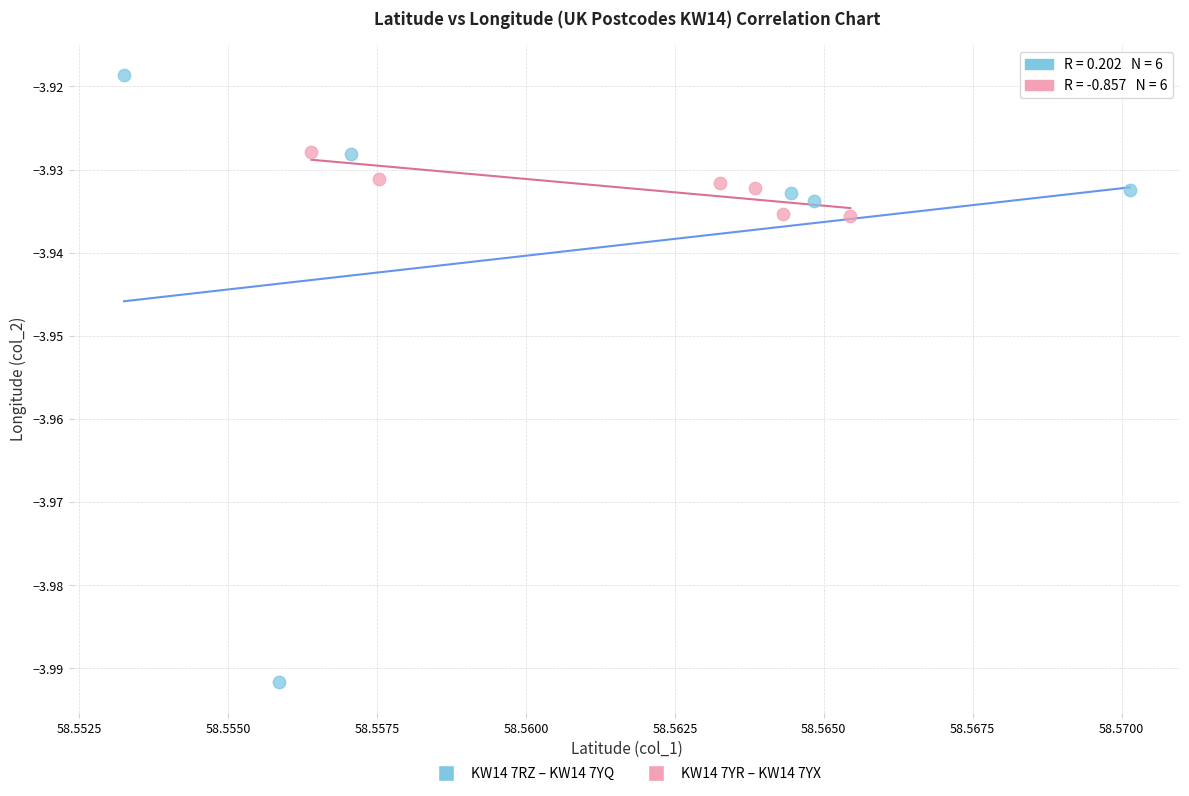

Which series has the widest spread of Y values?

KW14 7RZ – KW14 7YQ